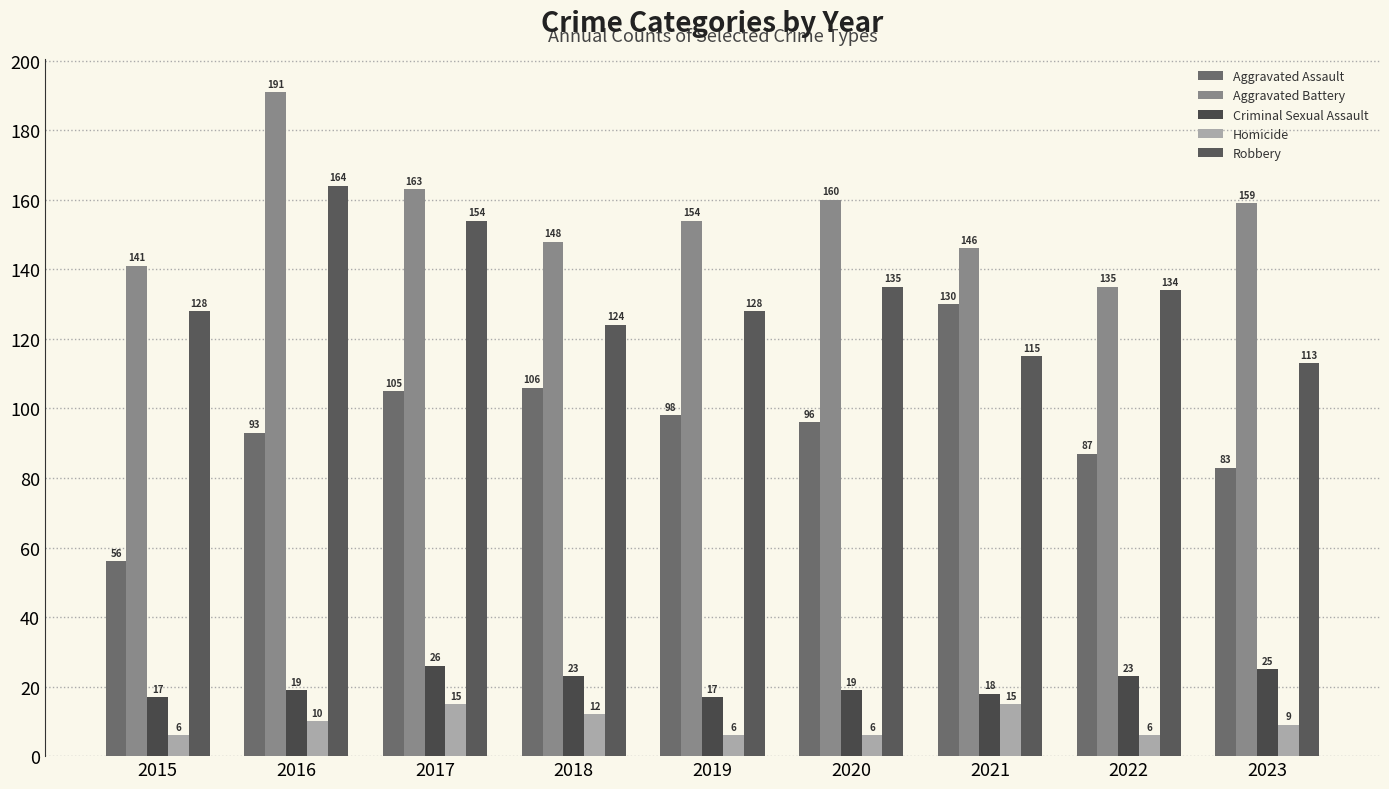

At how many categories does at least one series exceed 55?

9